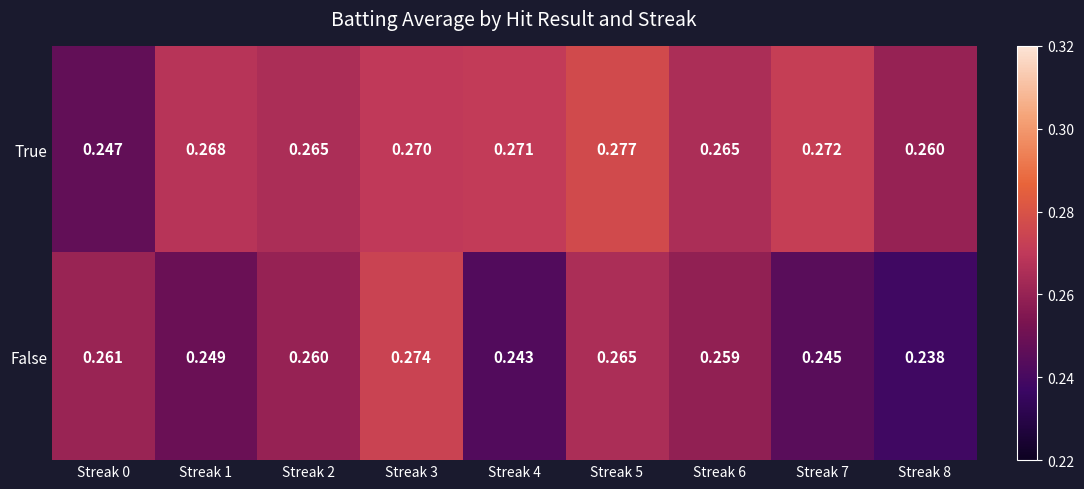

Is the value of False at Streak 8 greater than the value of True at Streak 8?

No